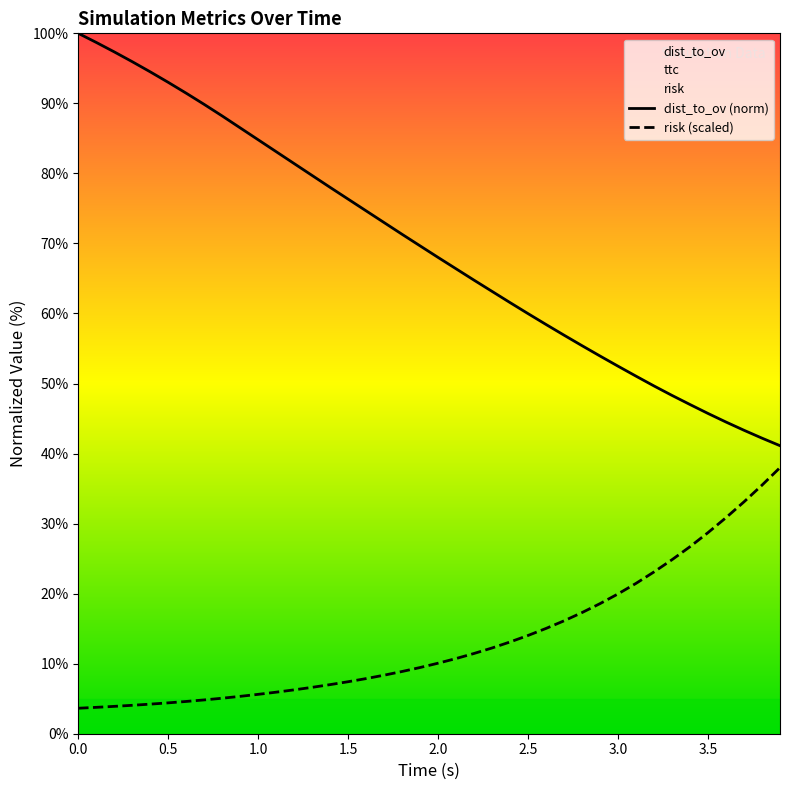

What is the difference between the highest and lowest values at 1.8?

62.4